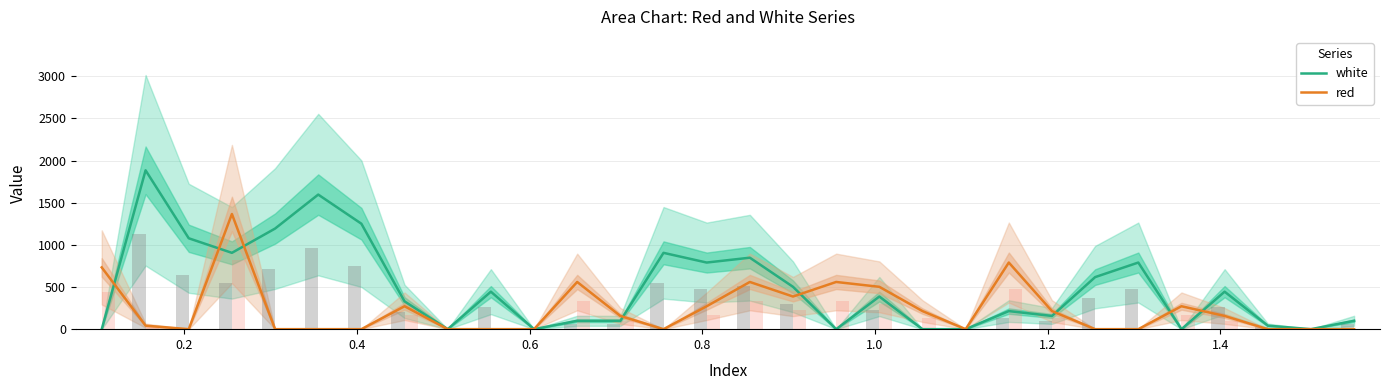

Which series has the largest total across all categories?

white